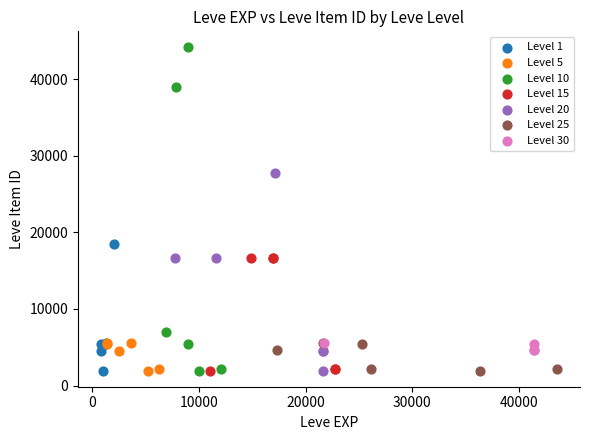

Which series contains the highest Y value?

Level 10